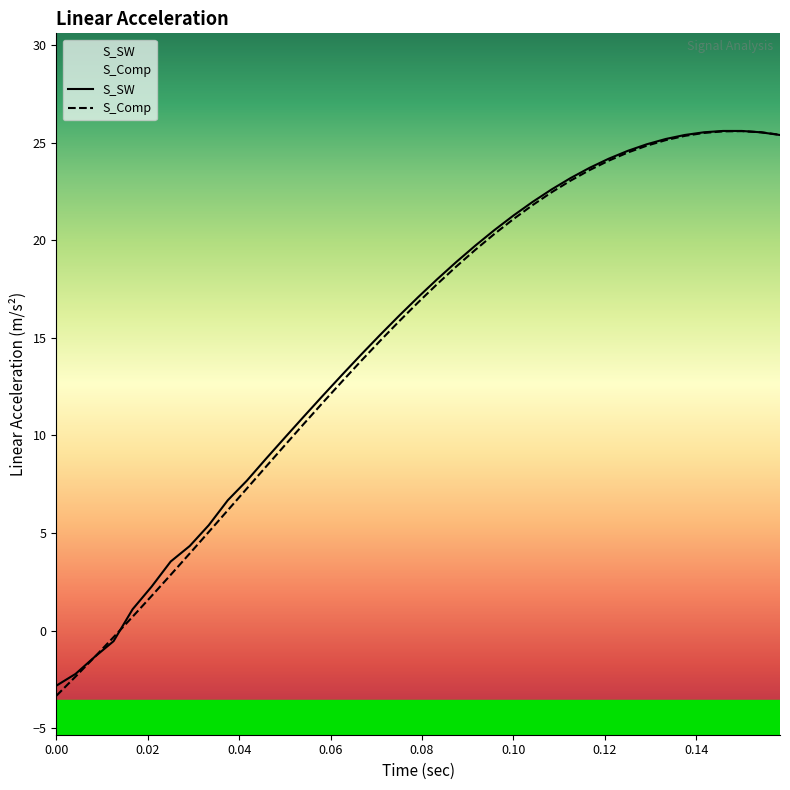

What is the label of the 5th point from the right?

0.141666666666667